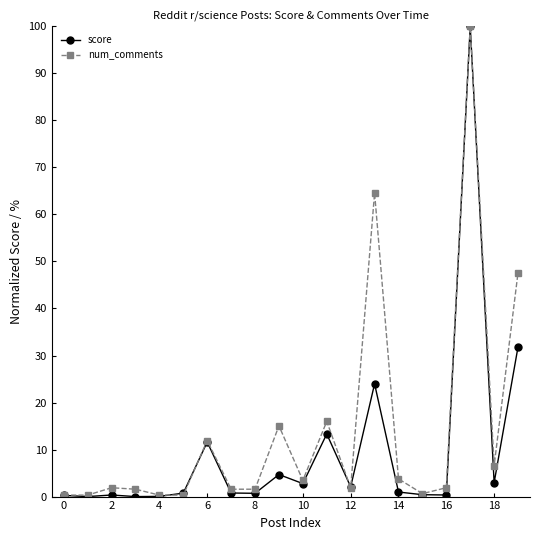

What is the value of the score point at the 13th from the left?

2.1